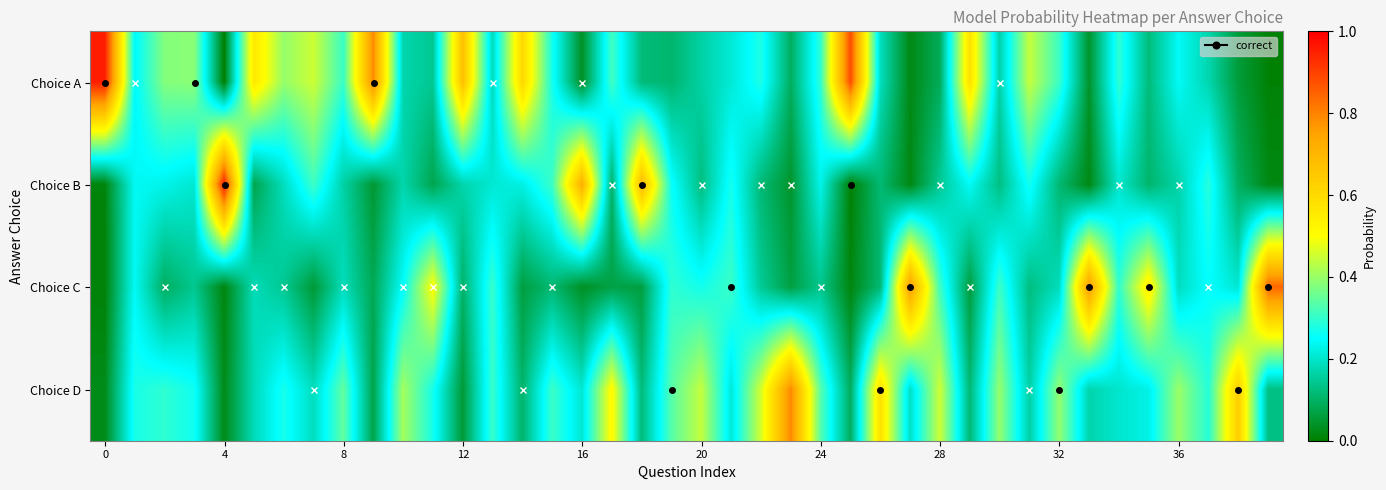

How many distinct data groups are displayed?

4